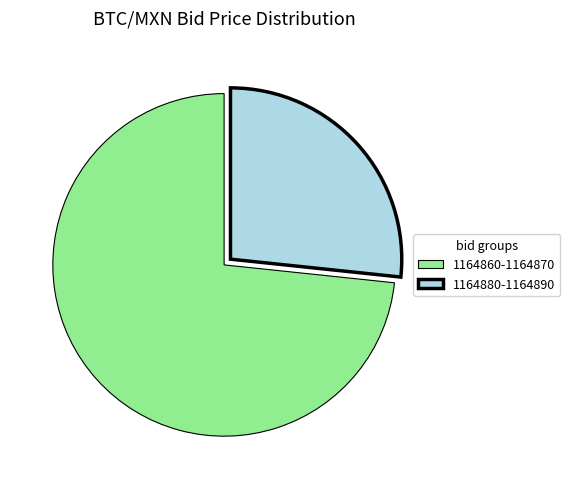

What is the smallest slice in the pie chart?

1164880-1164890